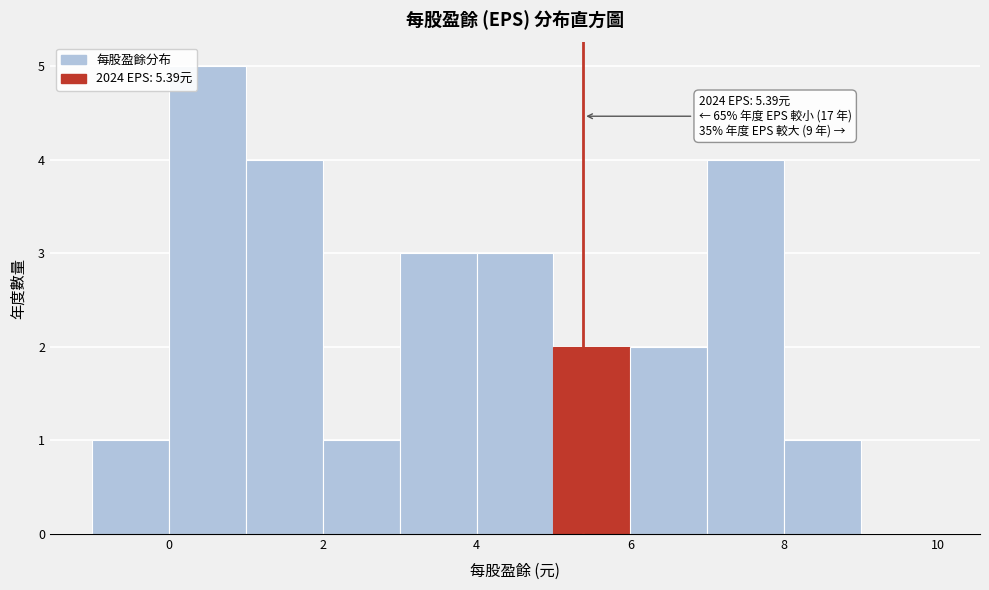

Over which range of the x-axis is the bar tallest?

0 to 1